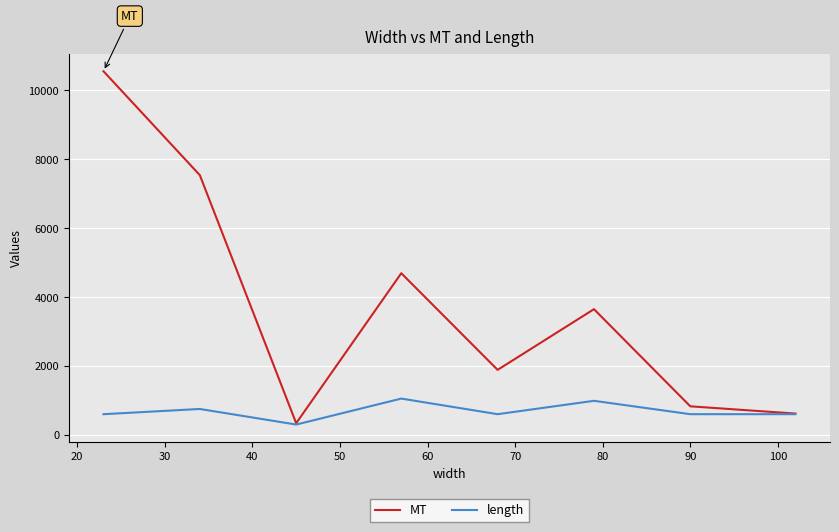

What is the maximum value shown in the chart?

10557.3